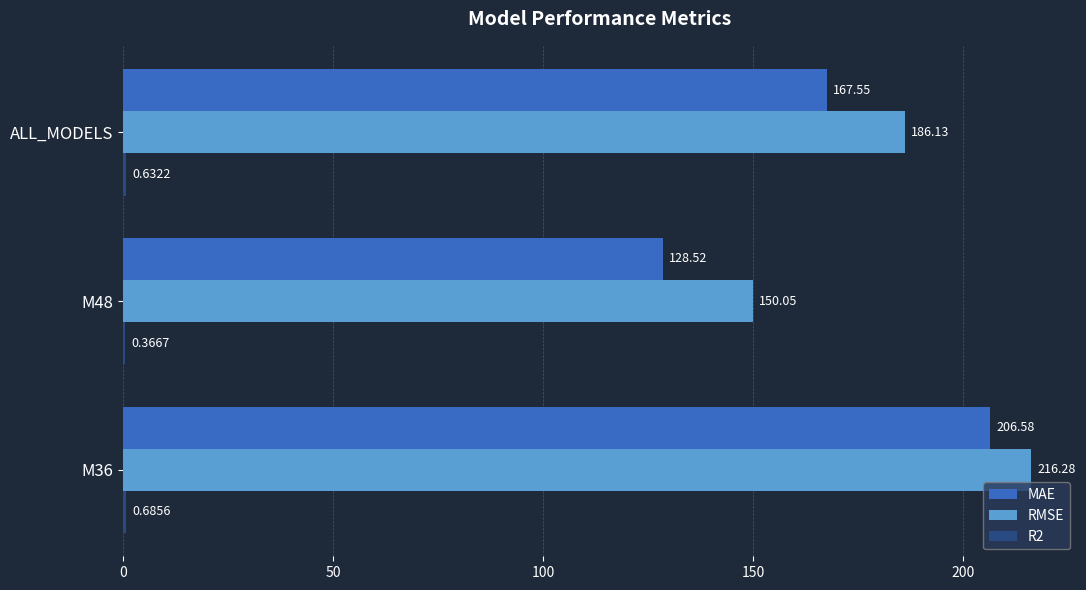

What is the sum of all MAE values?

502.7